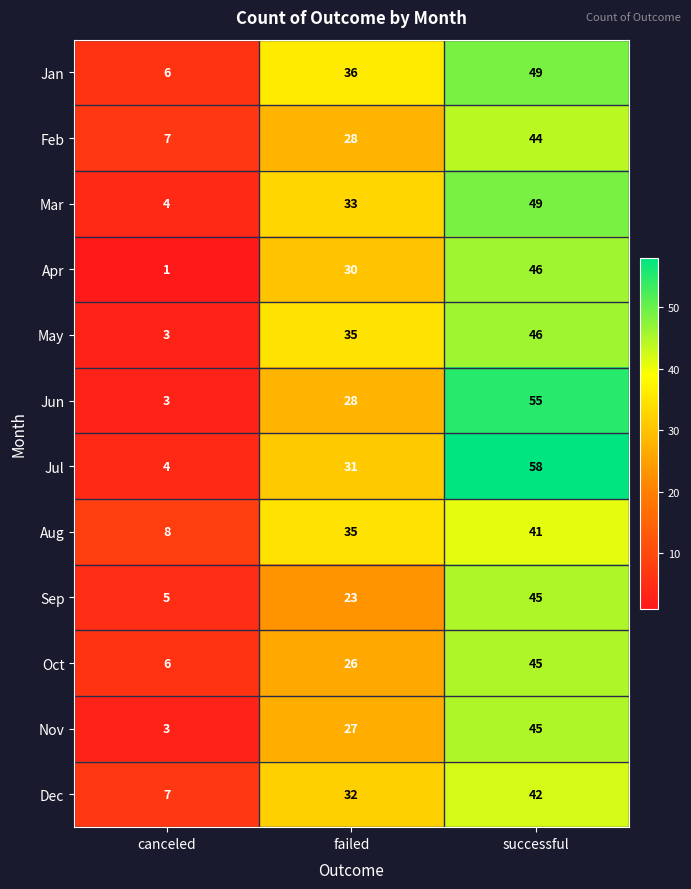

Count the Aug values in the range 8 to 41.

3